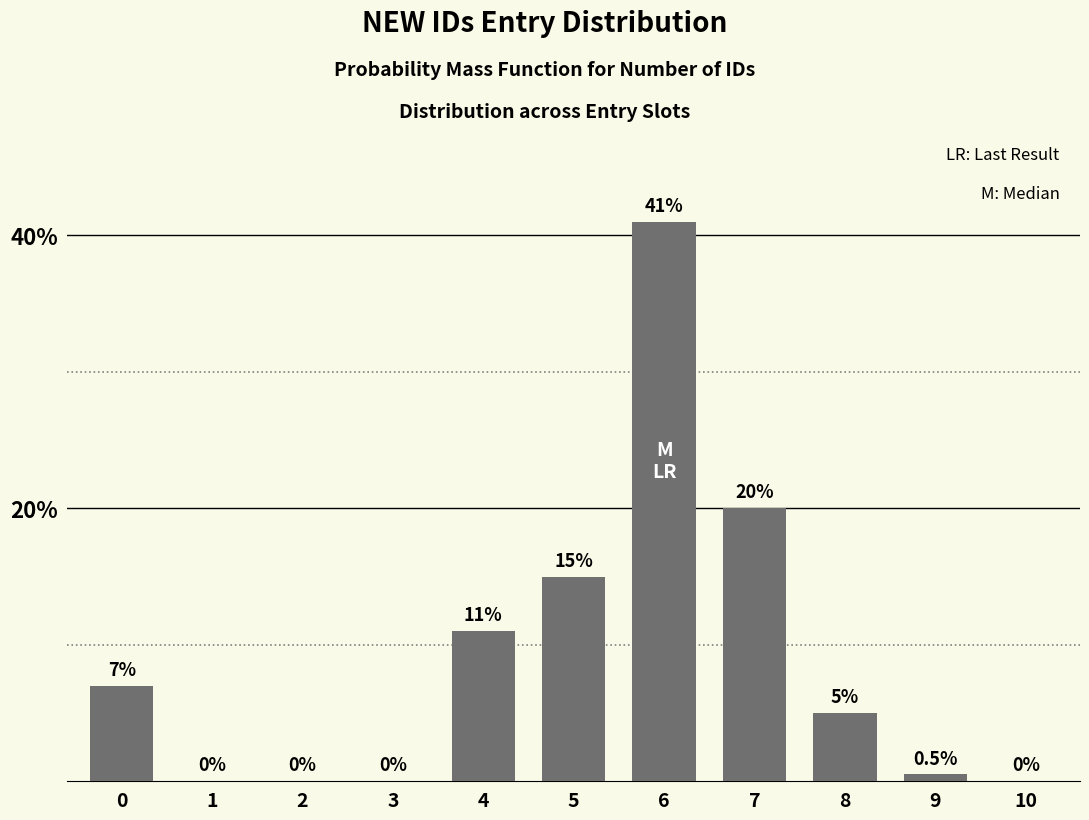

Reading right to left, what are all the values shown in this chart?

10=0.0	9=0.5	8=5.0	7=20.0	6=41.0	5=15.0	4=11.0	3=0.0	2=0.0	1=0.0	0=7.0